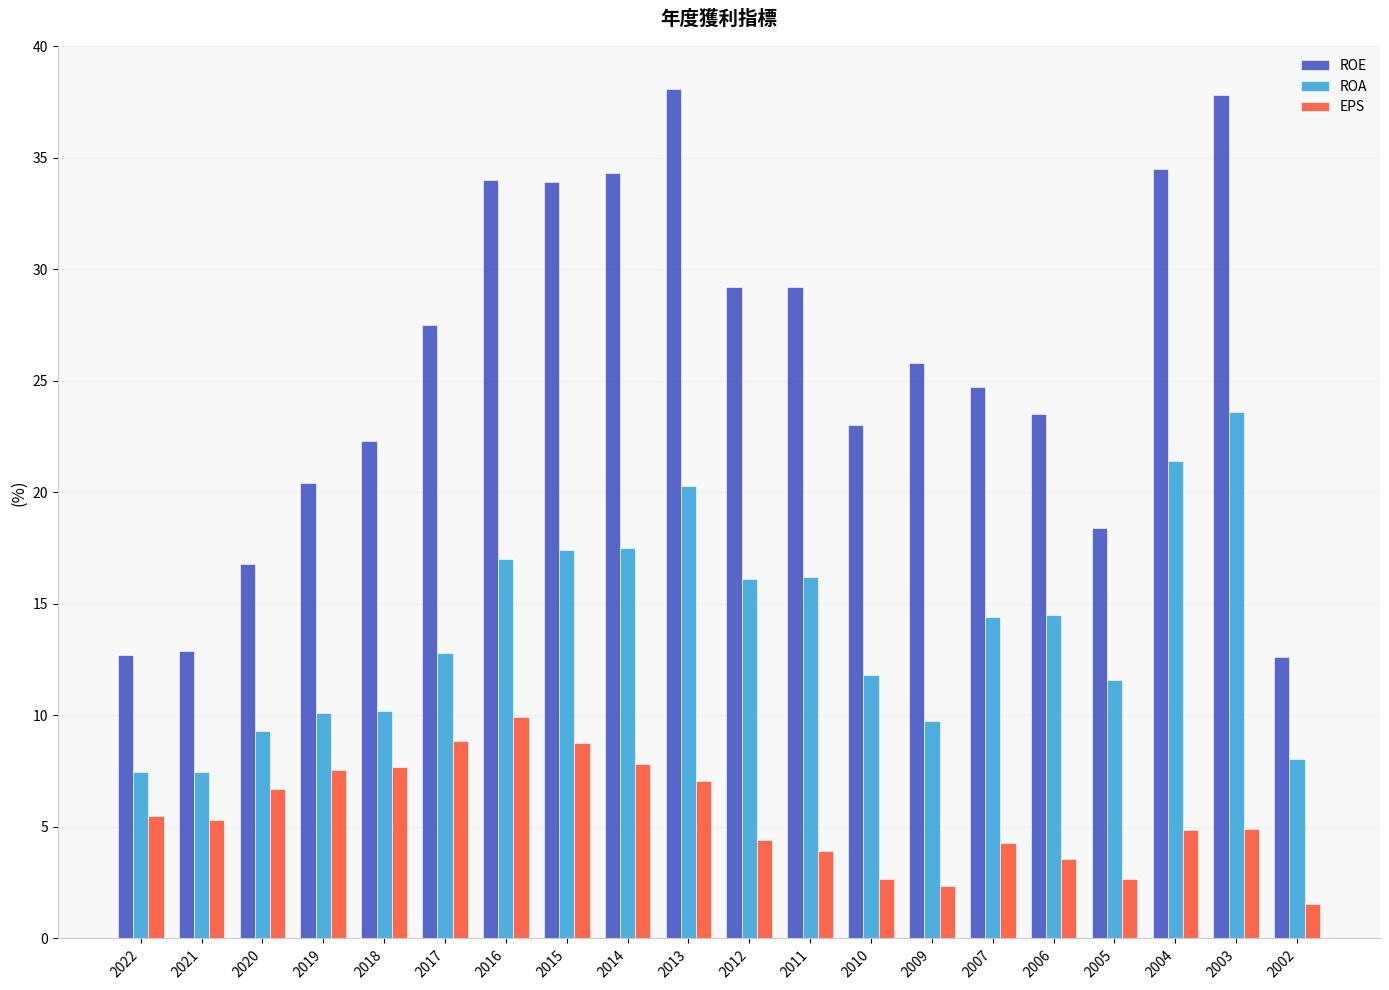

Is it true that ROE equals 19.7 at 2012?

False